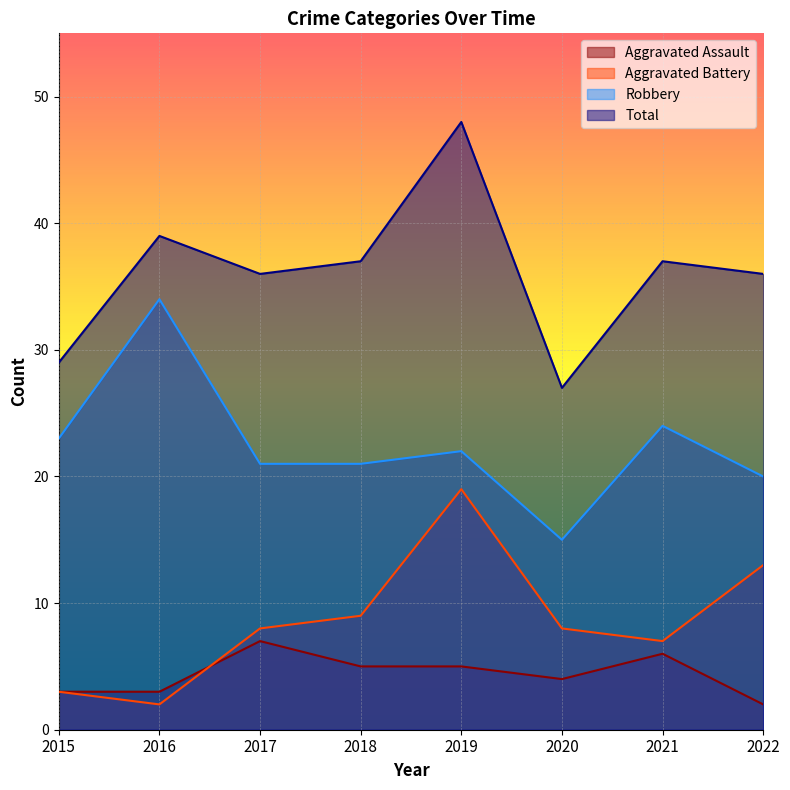

What is the value of the Aggravated Battery point at the 4th from the left?

9